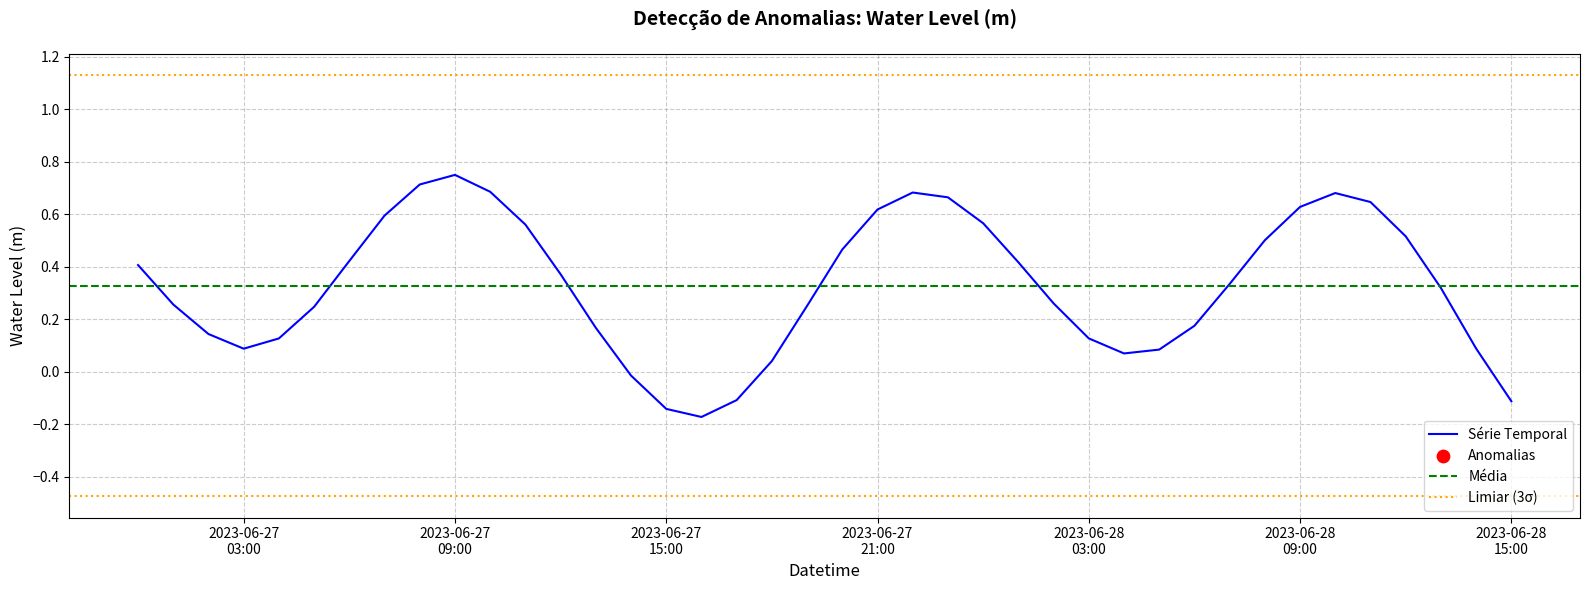

Which has a higher value, 2023-06-28 00:00:00 or 2023-06-27 22:00:00?

2023-06-27 22:00:00